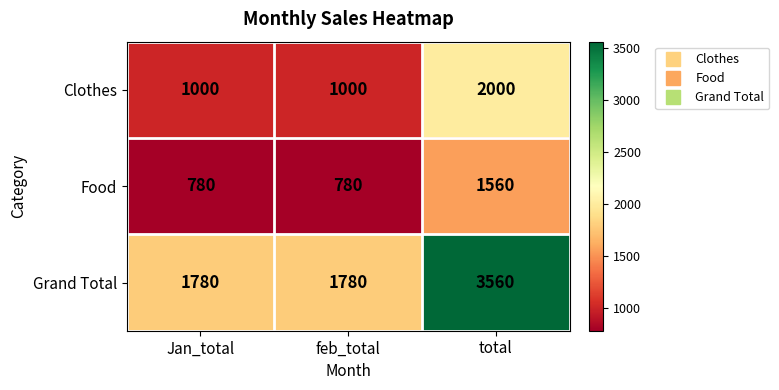

Reading left to right, list all the values displayed in this chart.

Clothes: 1000	1000	2000
Food: 780	780	1560
Grand Total: 1780	1780	3560